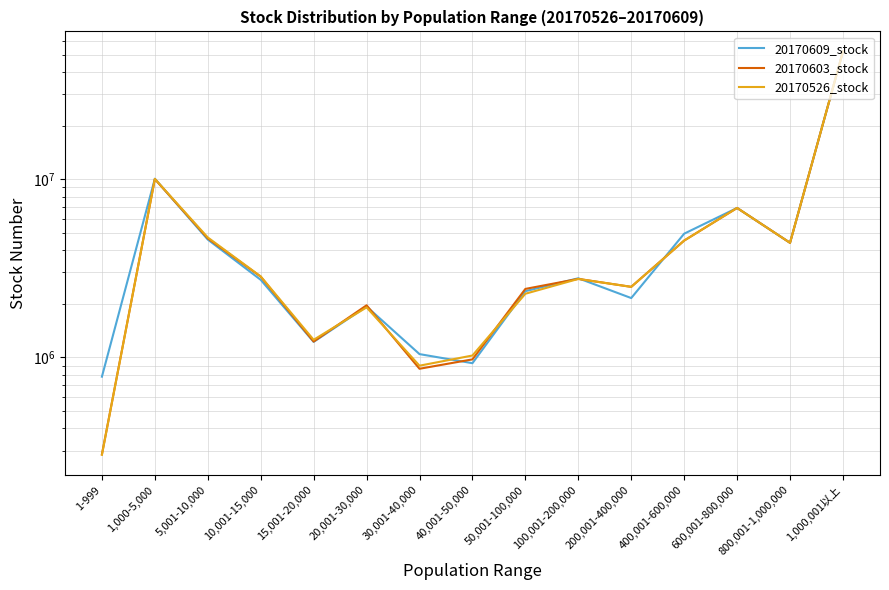

Reading left to right, extract all data points from this chart.

20170609_stock: 1-999=780288	1,000-5,000=10080942	5,001-10,000=4591577	10,001-15,000=2729194	15,001-20,000=1223195	20,001-30,000=1932973	30,001-40,000=1044574	40,001-50,000=928753	50,001-100,000=2356298	100,001-200,000=2783719	200,001-400,000=2155670	400,001-600,000=4953419	600,001-800,000=6908935	800,001-1,000,000=4402943	1,000,001以上=52166774
20170603_stock: 1-999=285892	1,000-5,000=10034330	5,001-10,000=4662897	10,001-15,000=2842754	15,001-20,000=1228795	20,001-30,000=1962973	30,001-40,000=864334	40,001-50,000=975753	50,001-100,000=2426298	100,001-200,000=2761719	200,001-400,000=2491670	400,001-600,000=4531419	600,001-800,000=6908935	800,001-1,000,000=4402943	1,000,001以上=52166774
20170526_stock: 1-999=284248	1,000-5,000=10056614	5,001-10,000=4718697	10,001-15,000=2851221	15,001-20,000=1256888	20,001-30,000=1910973	30,001-40,000=899334	40,001-50,000=1025753	50,001-100,000=2279298	100,001-200,000=2759719	200,001-400,000=2491670	400,001-600,000=4531419	600,001-800,000=6908935	800,001-1,000,000=4402943	1,000,001以上=52166774